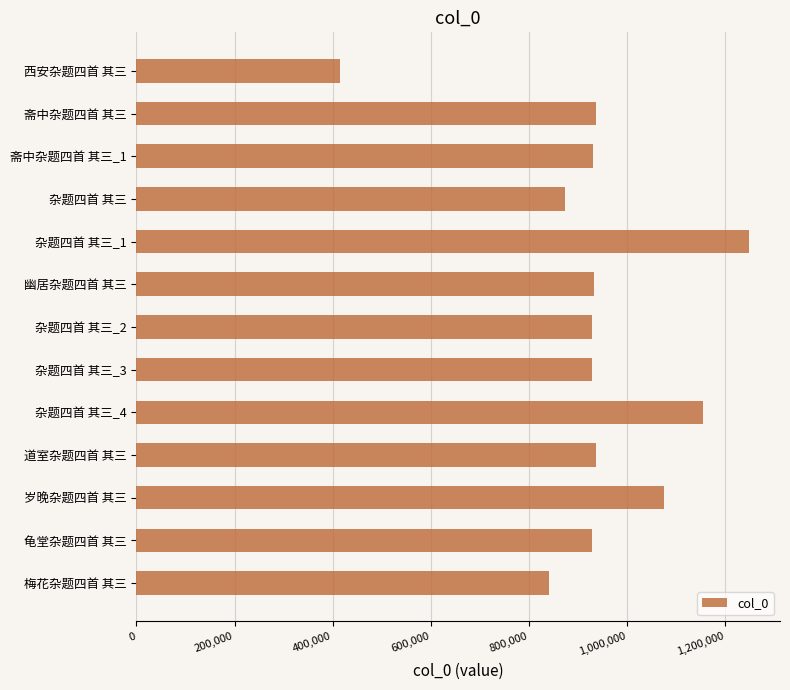

What is the value of the 3rd bar from the top?

929718